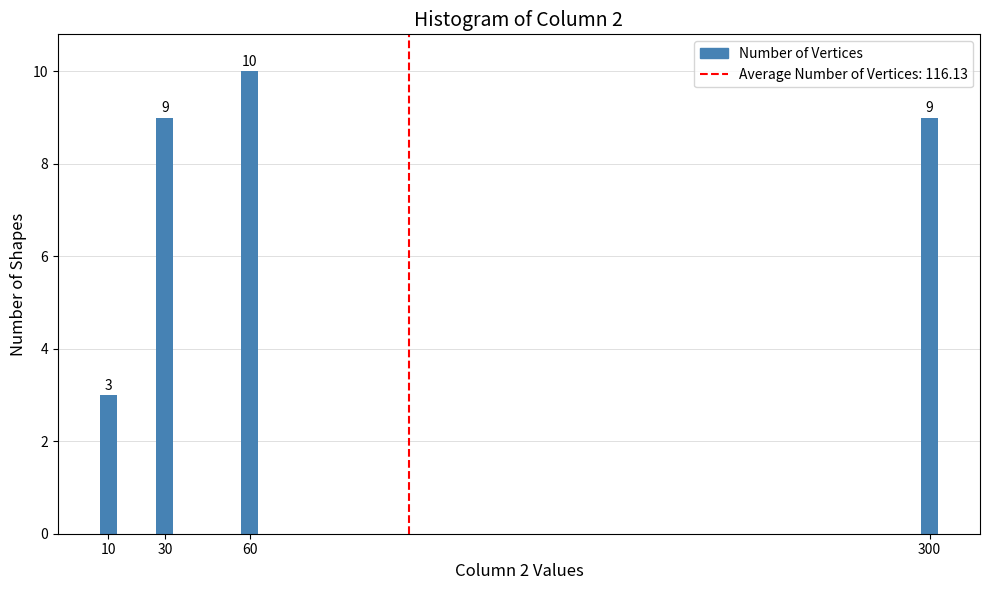

Reading left to right, what are all the values shown in this chart?

3	9	10	9